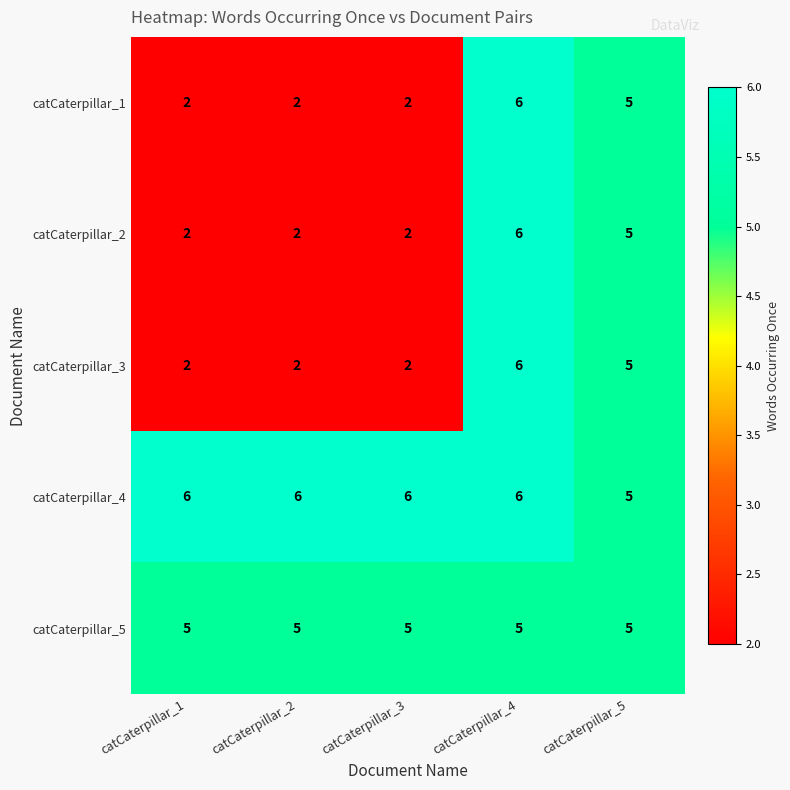

What is the sum of the catCaterpillar_4 values at catCaterpillar_1 and catCaterpillar_3?

12